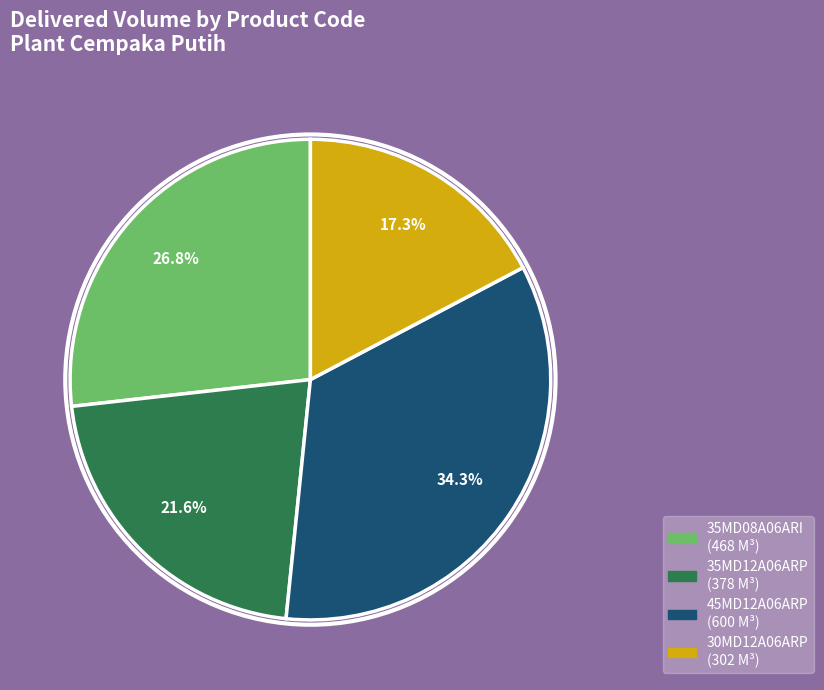

To the nearest percent, what is the difference between the largest and smallest slice percentages?

17%